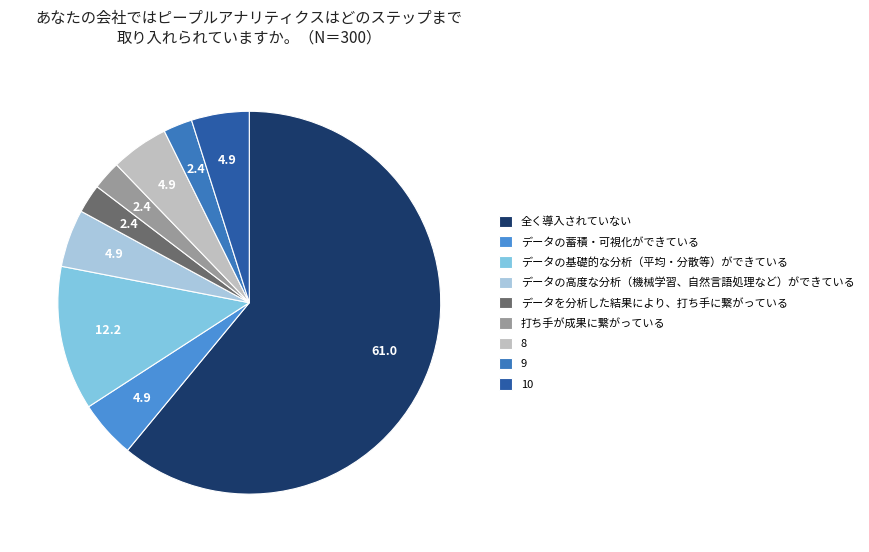

How many segments does this pie chart have?

9